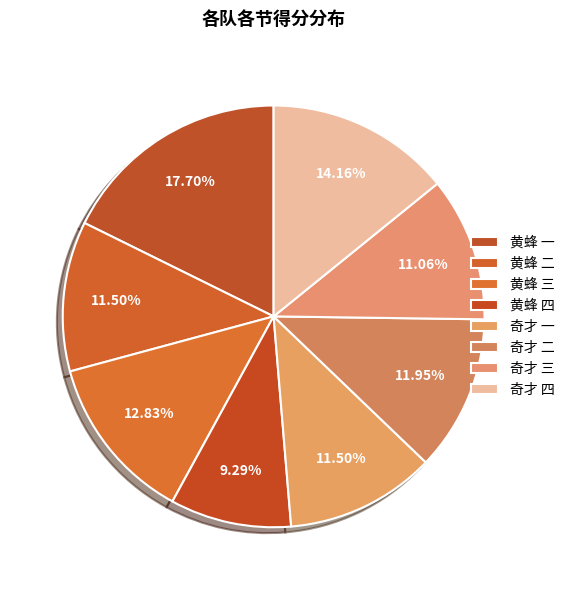

What percentage is the 奇才 三 slice, to the nearest percent?

11%